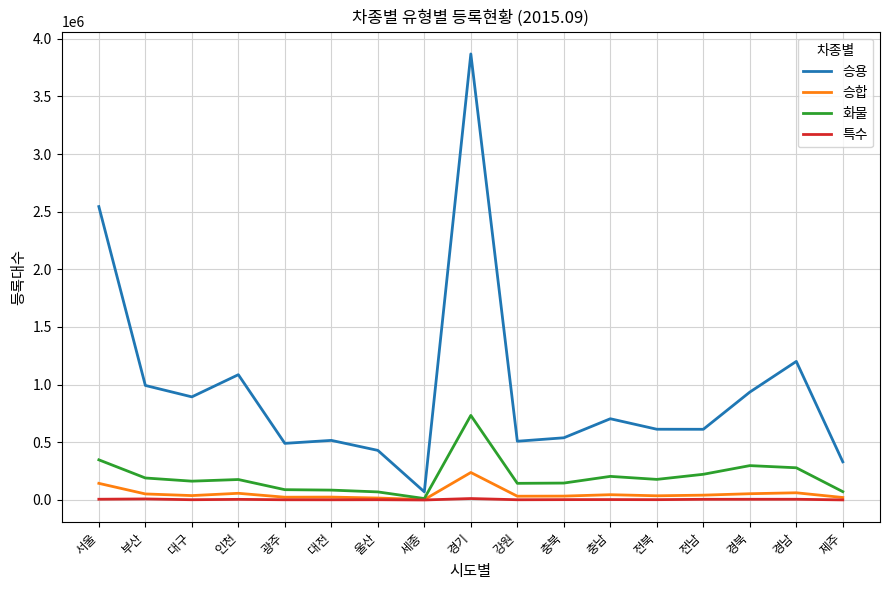

At which label does 화물 reach its peak?

경기